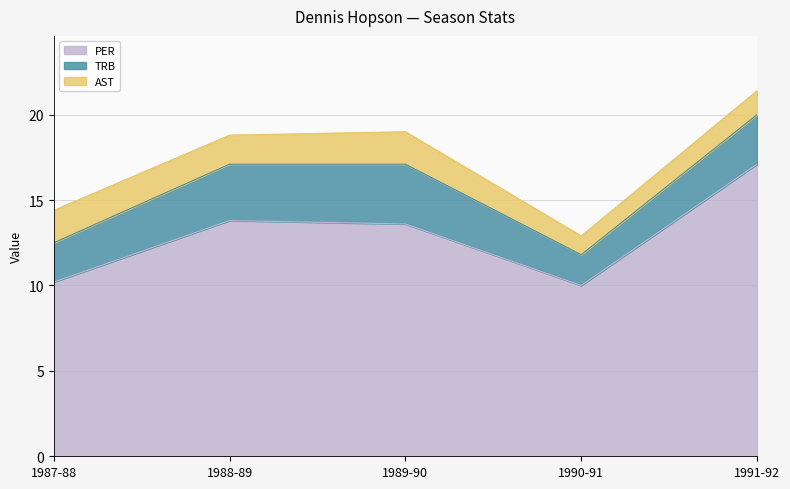

Does the chart display data point markers on the line(s)?

No